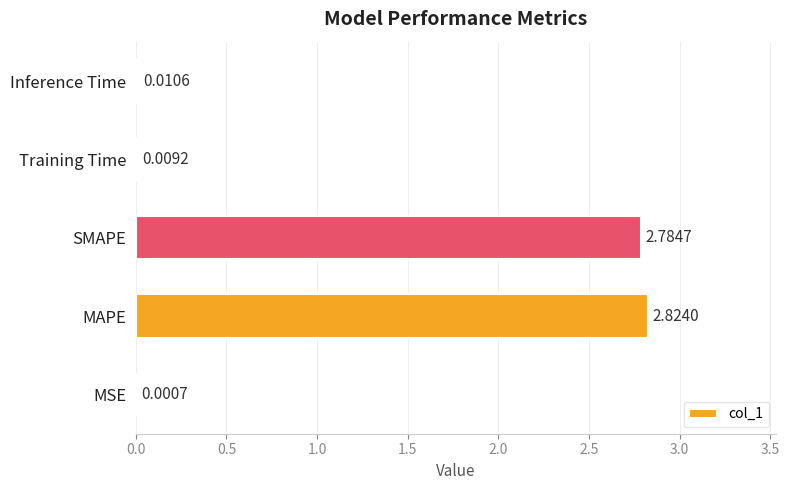

What is the change in value from MAPE to Training Time?

-2.8